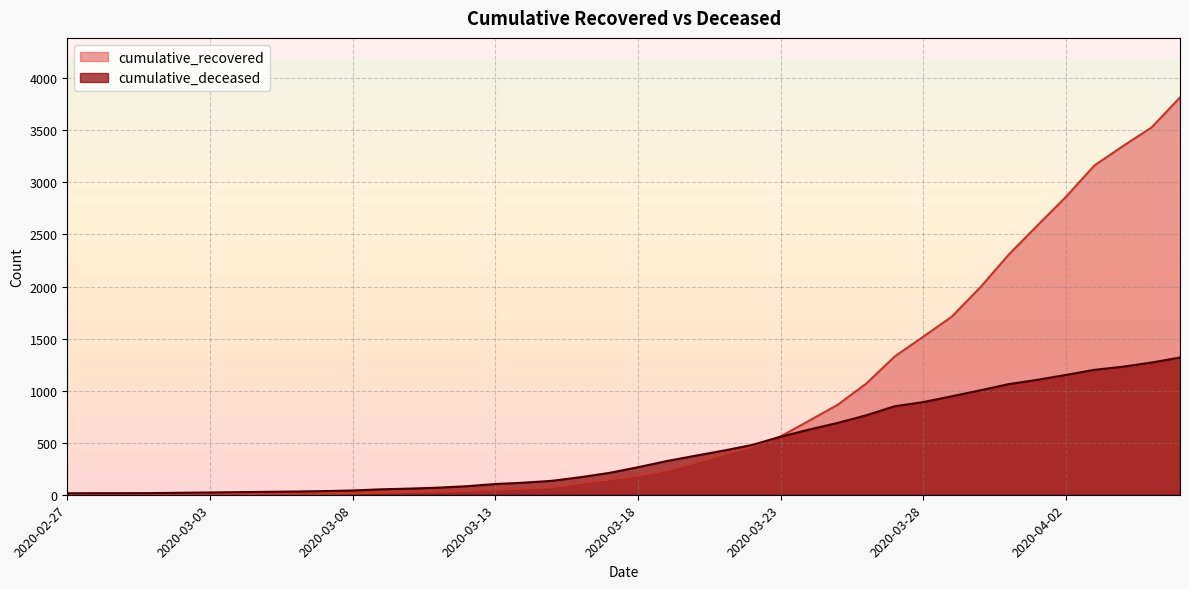

Is the value of cumulative_deceased at 2020-03-09 greater than the value of cumulative_recovered at 2020-03-28?

No